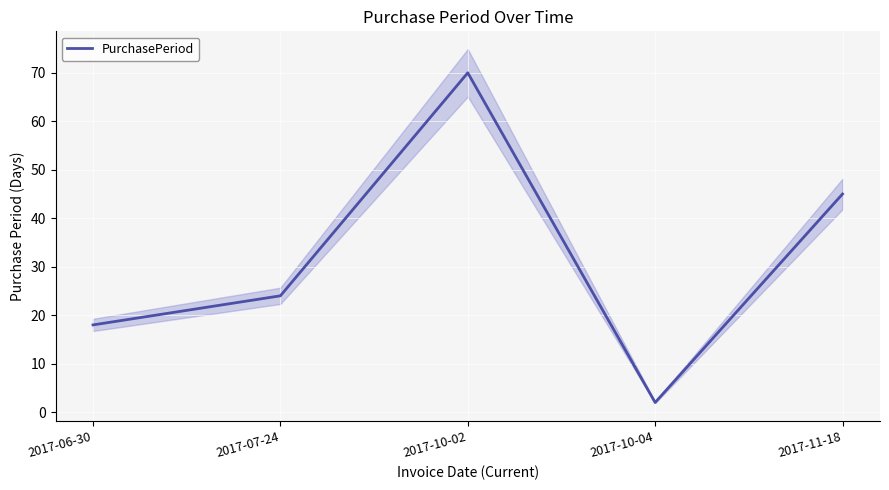

List the labels in order of value, smallest first.

2017-10-04, 2017-06-30, 2017-07-24, 2017-11-18, 2017-10-02